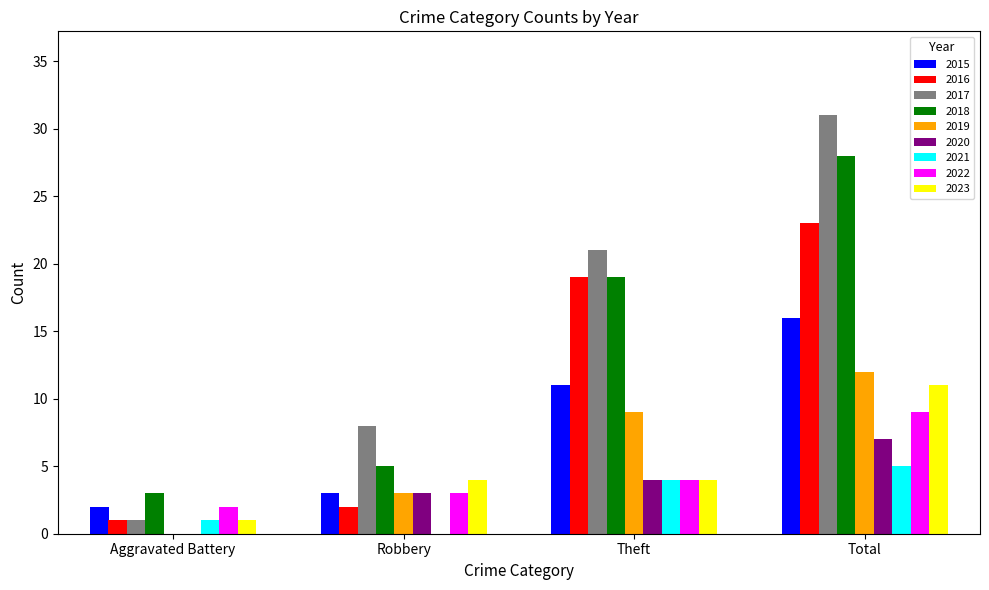

What value does the 2023 series have at Robbery?

4